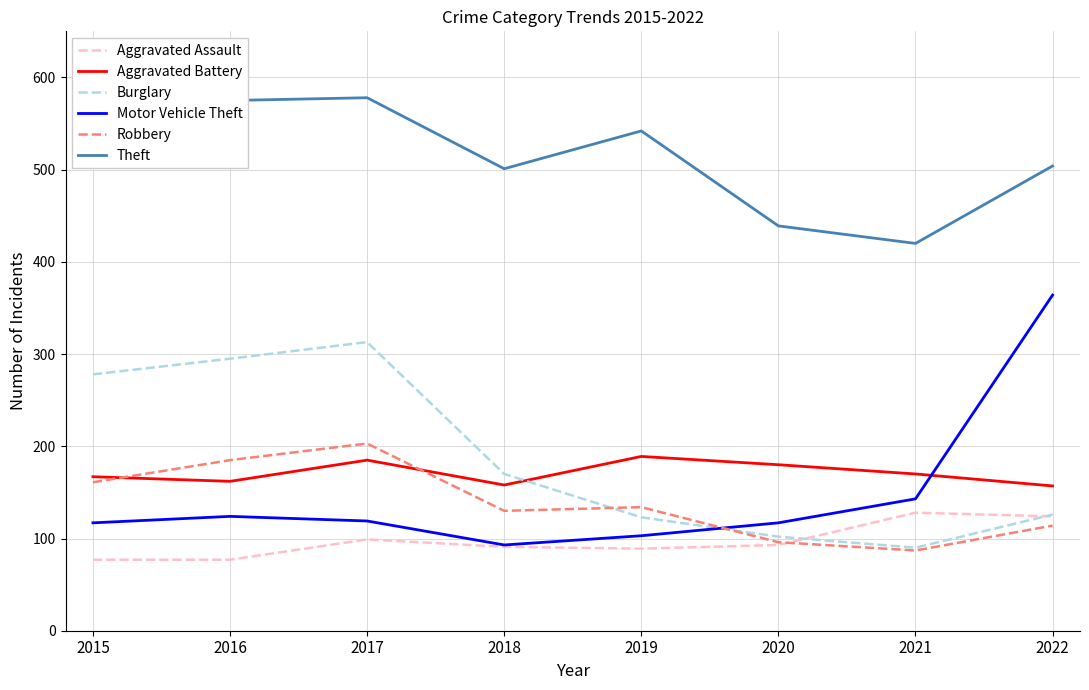

What are all the series names shown in the legend?

Aggravated Assault, Aggravated Battery, Burglary, Motor Vehicle Theft, Robbery, Theft